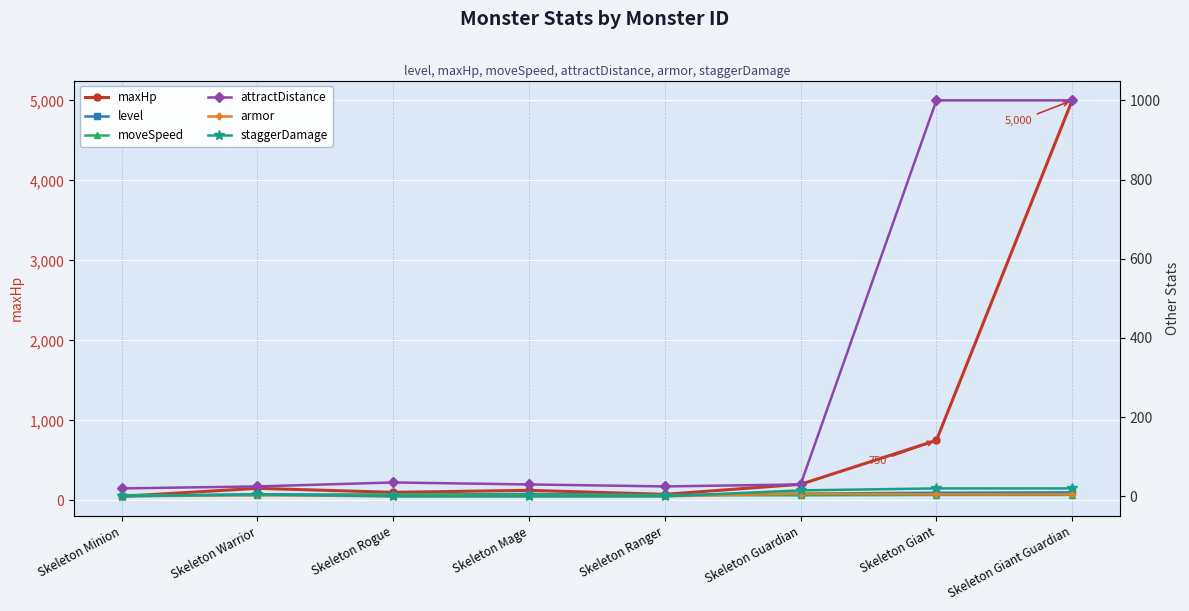

Which series has the largest range (max minus min)?

maxHp